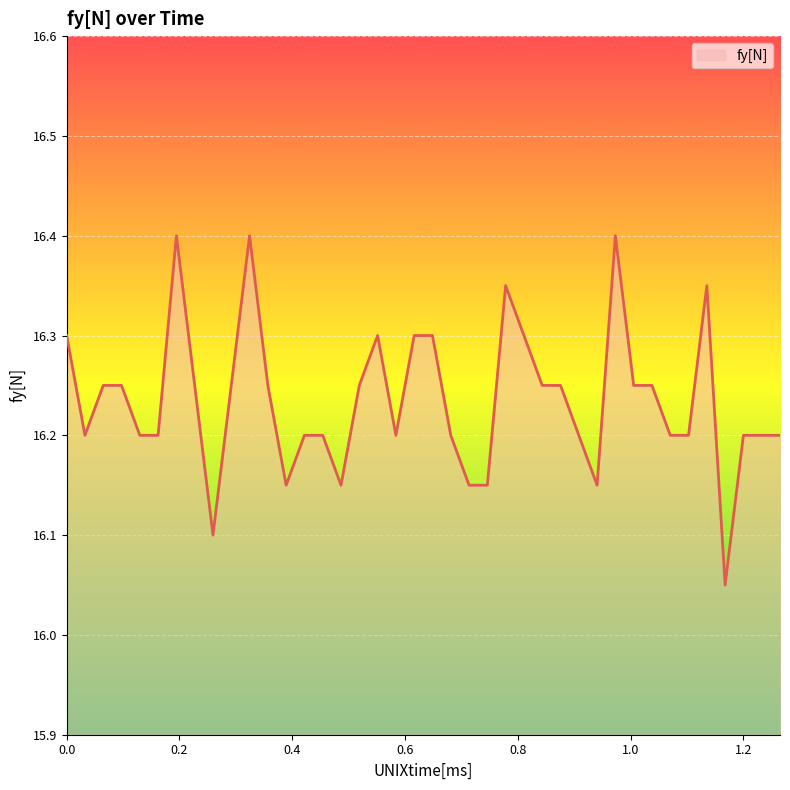

Is this an area chart (filled region under the line)?

Yes